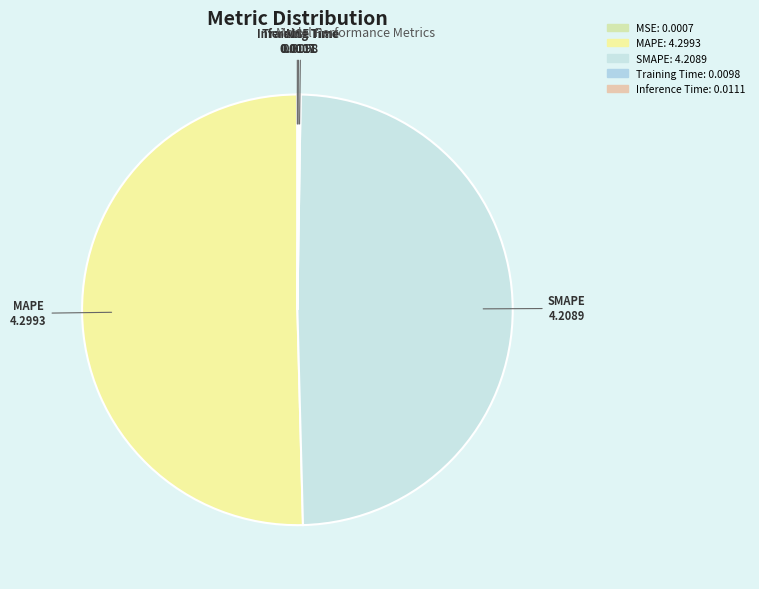

Does MAPE account for over 50% of the chart?

Yes